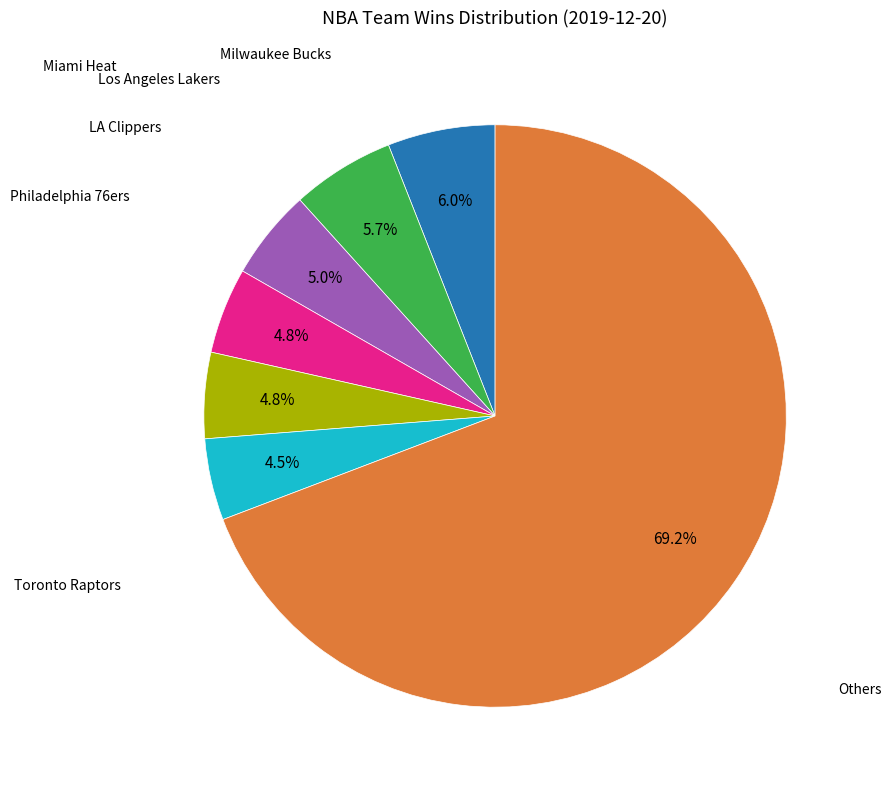

Is there any slice that represents more than half of the pie?

Yes